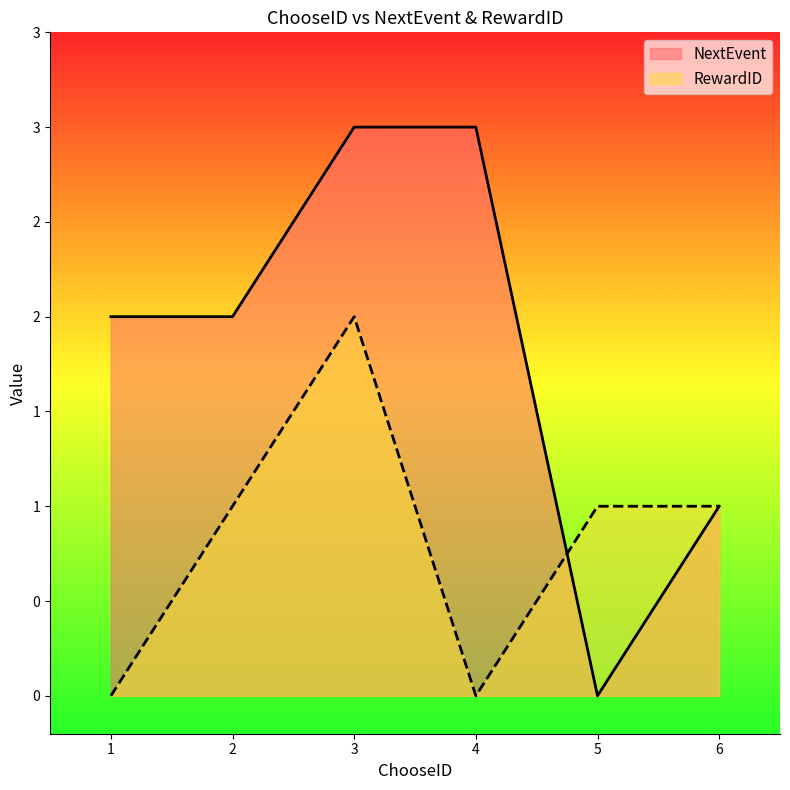

At which label is RewardID closest to 1?

2